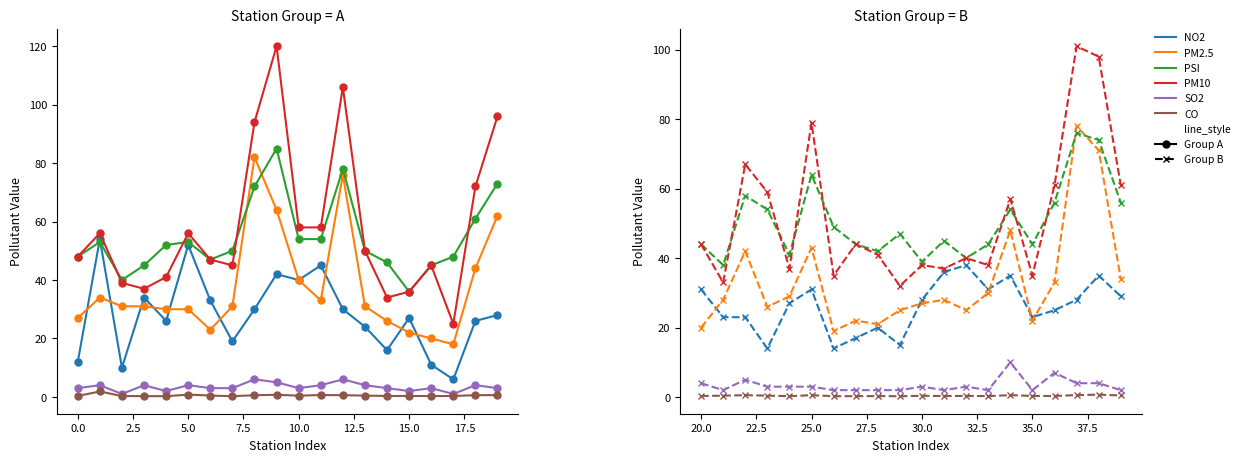

Rank the series at 35.0 from highest to lowest value.

PSI, PM10, NO2, PM2.5, SO2, CO